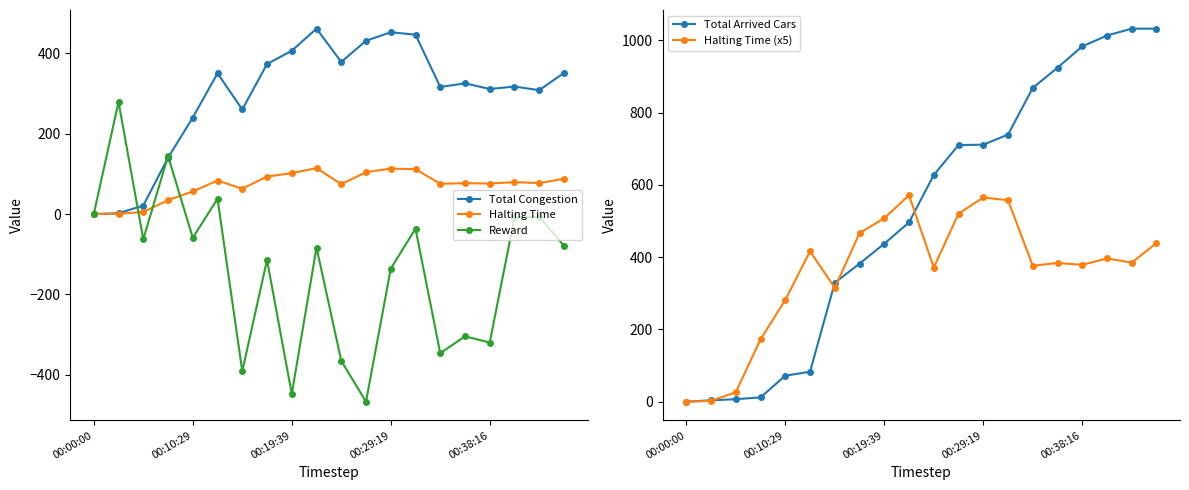

The Halting Time (x5) series shows 378.8 at 00:38:16. True or false?

True